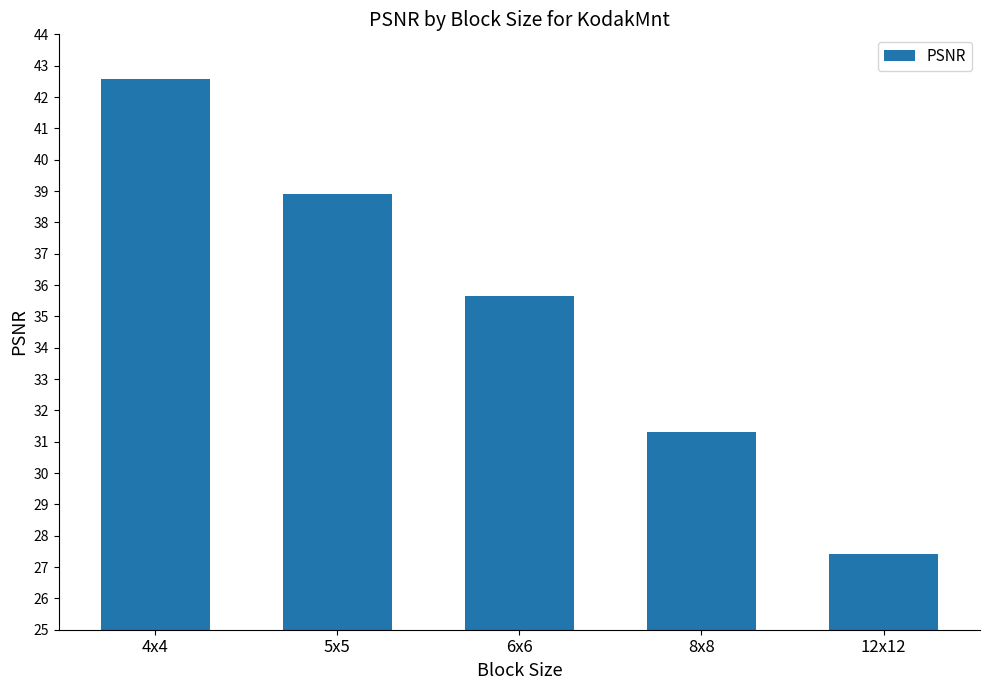

What is the label of the 3rd bar from the right?

6x6